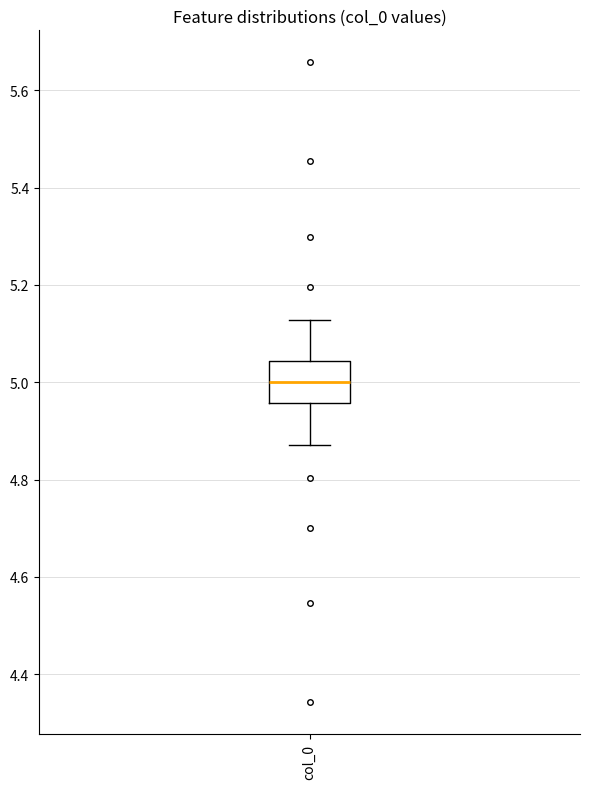

Transcribe this box plot: give where the median line is, the range the box spans, and where the two whiskers end, as read against the y-axis. The values are not printed on the chart, so give them approximately, as read against the axis.

median 5.00, box 4.96 to 5.04, whiskers 4.88 to 5.12